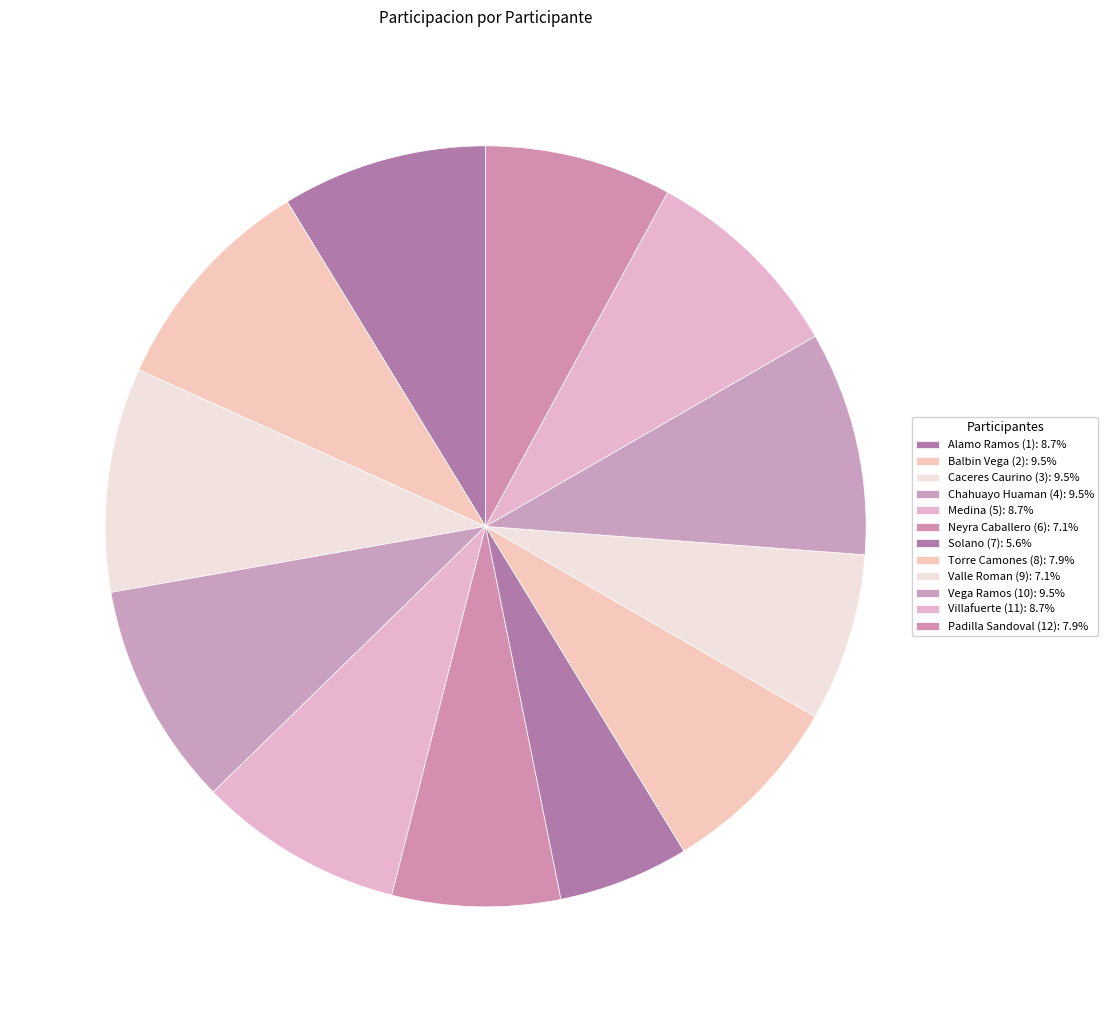

Is it true that Padilla Sandoval (12) is 8% of the pie?

True